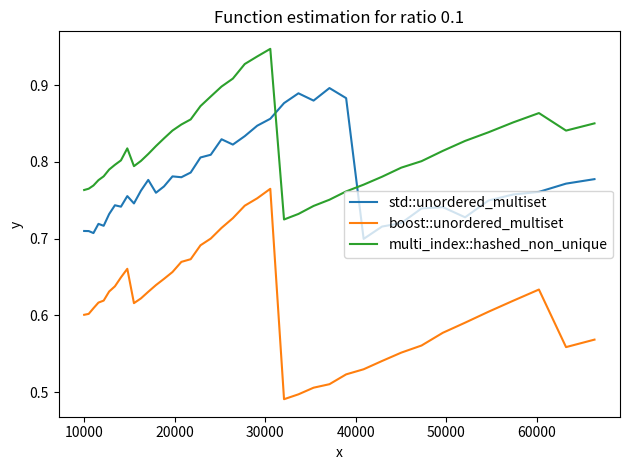

Which series has the largest range (max minus min)?

boost::unordered_multiset